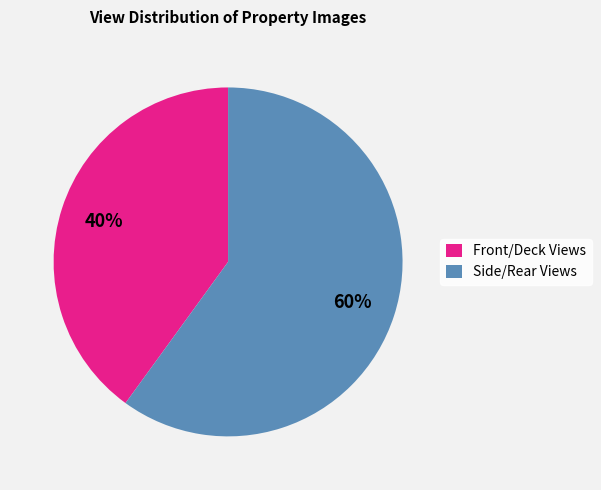

To the nearest percent, what is the average slice percentage?

50%